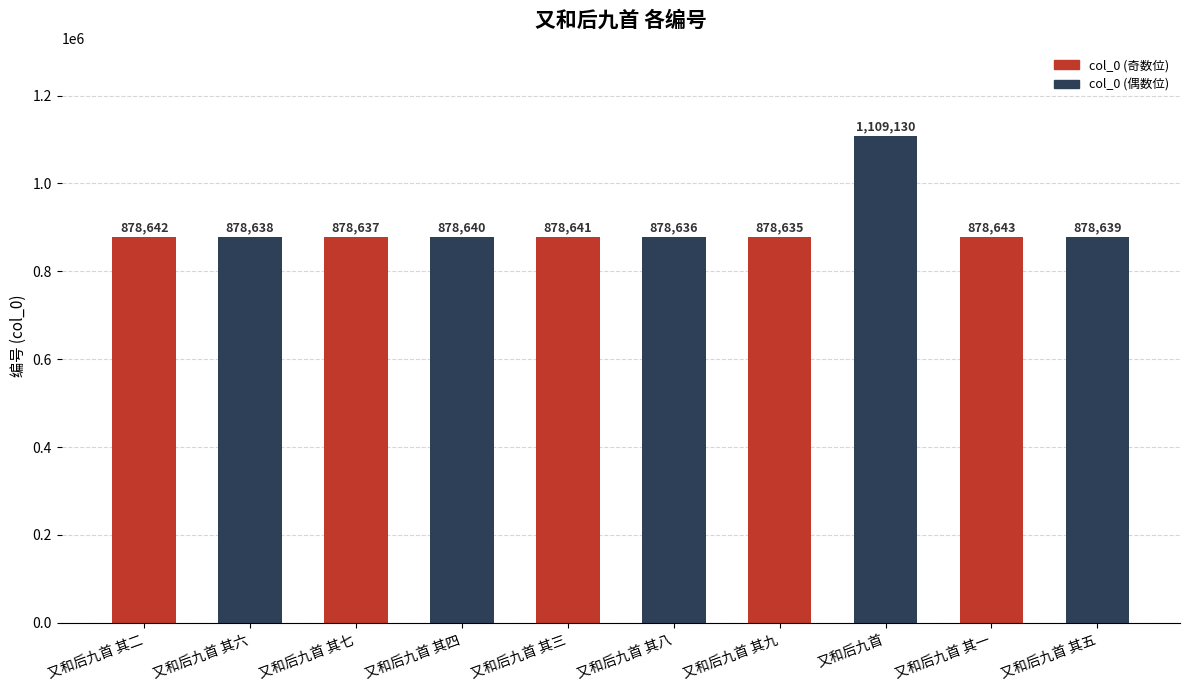

What is the sum of the values at 又和后九首 其一 and 又和后九首 其二?

1757285